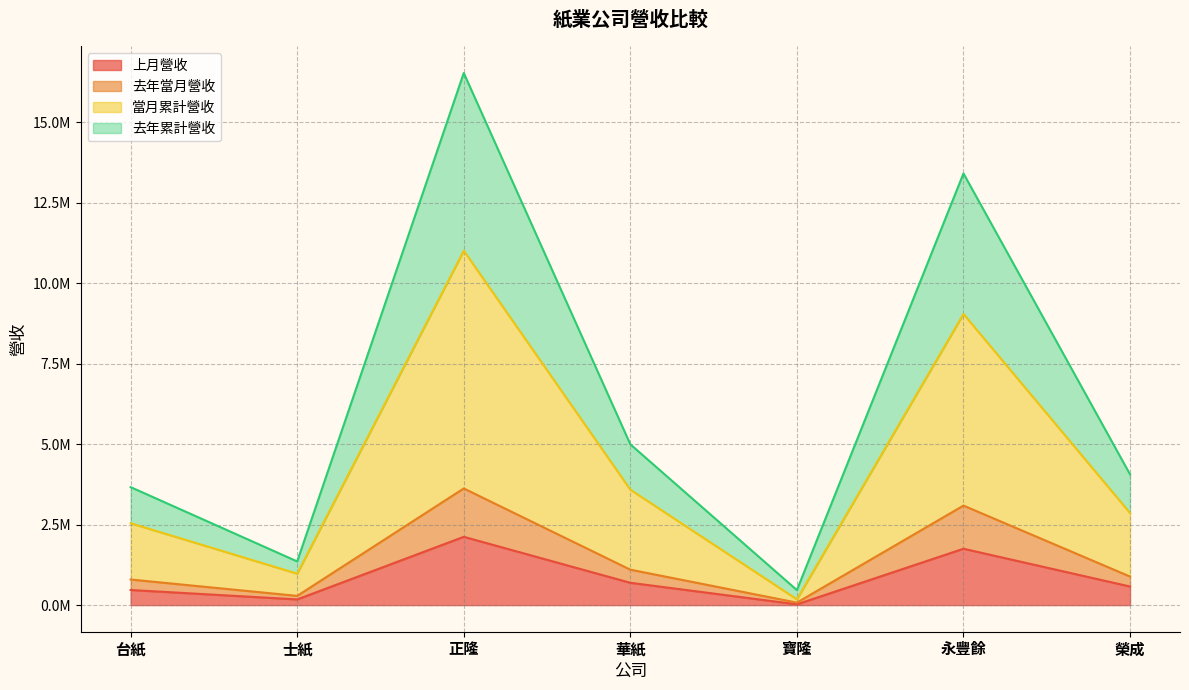

Reading left to right, transcribe all the data shown in this chart.

上月營收: 469860	176822	2121033	693510	24220	1750941	577877
去年當月營收: 794924	286629	3623233	1100797	77535	3090730	886891
當月累計營收: 2542807	976932	11006111	3585527	179790	9041475	2860128
去年累計營收: 3664267	1356665	16524900	4993411	466315	13405581	4060916